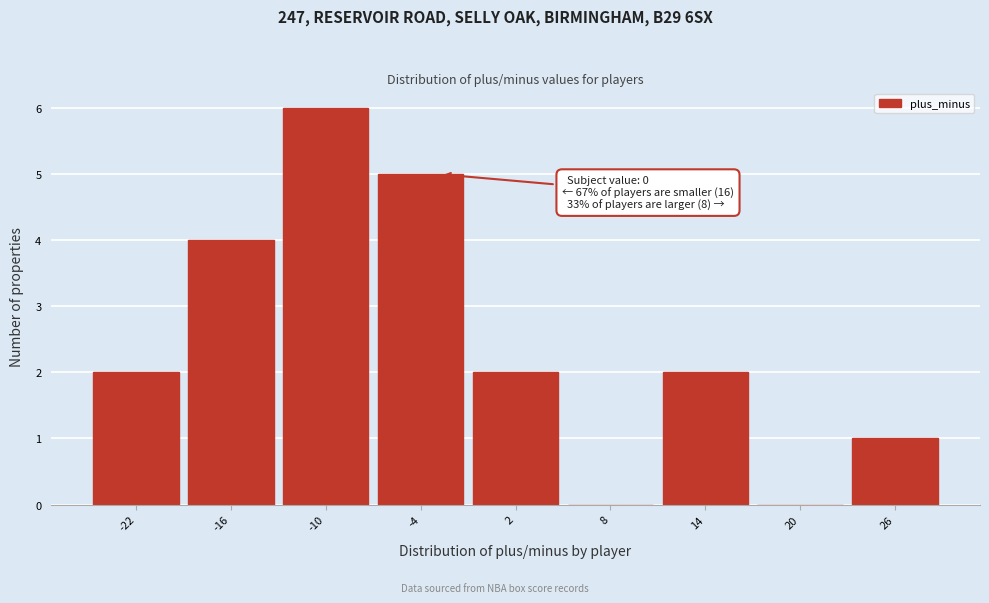

Reading left to right, what are all the values shown in this chart?

-22=2	-16=4	-10=6	-4=5	2=2	8=0	14=2	20=0	26=1